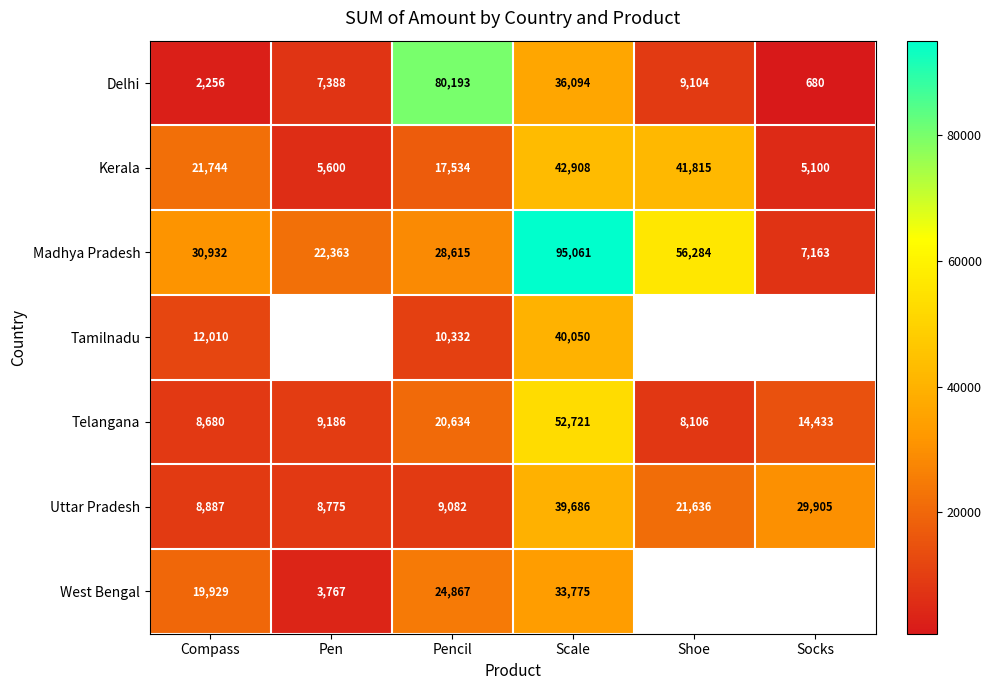

At which label is Delhi closest to 40436?

Scale